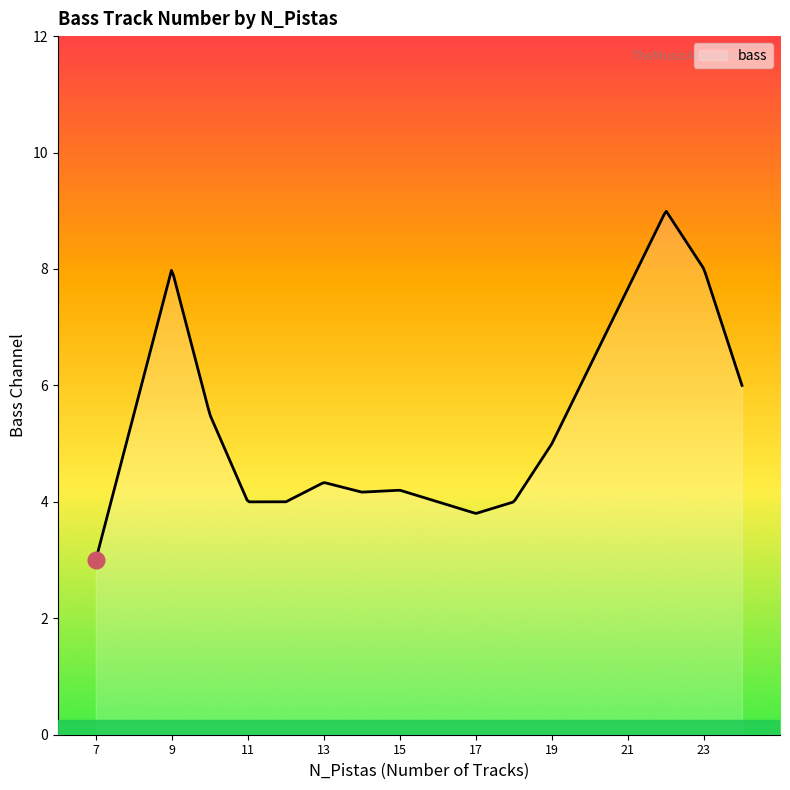

What is the difference between the maximum and minimum values?

6.0